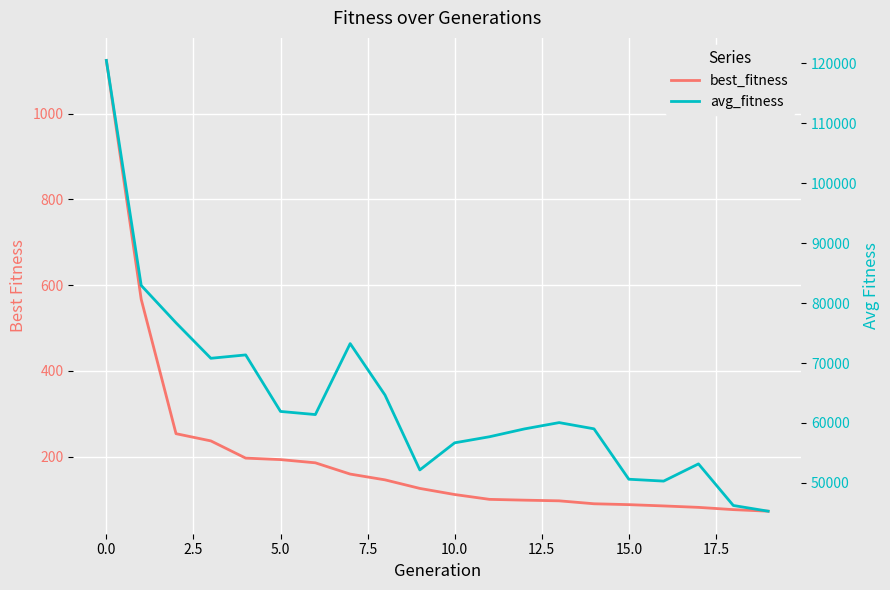

What is the average value of the best_fitness series?

204.8